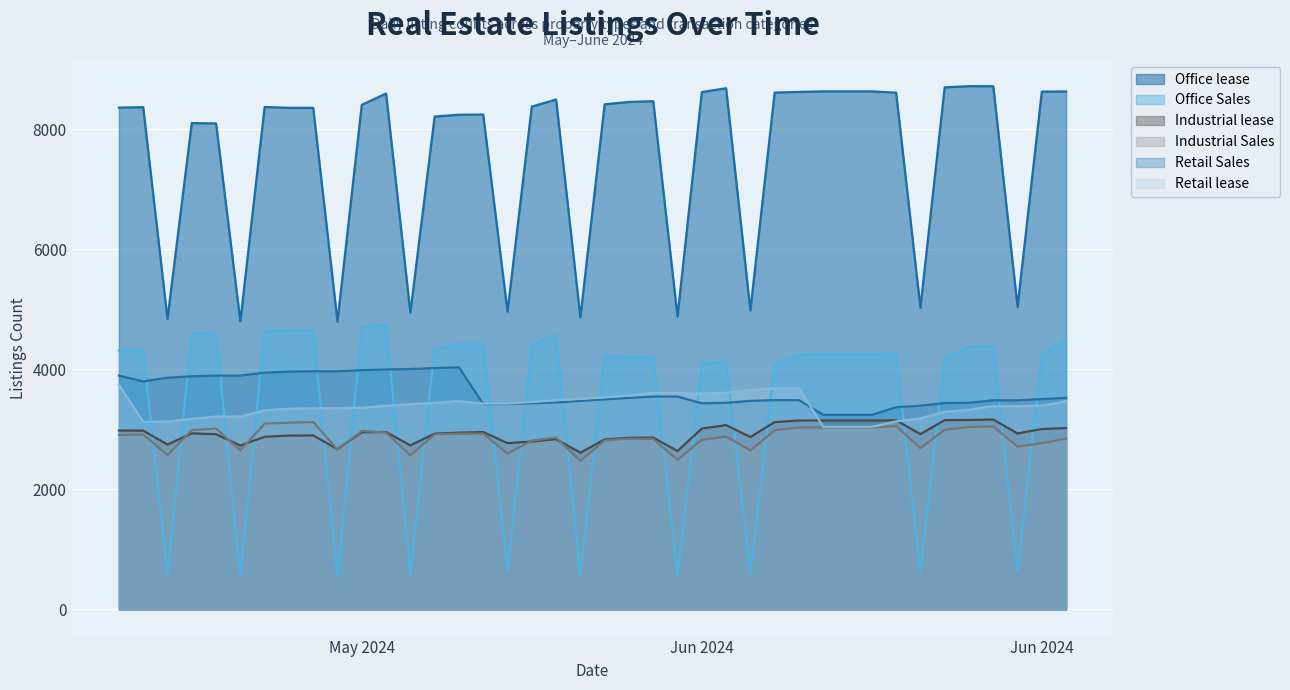

How many values in the Industrial lease series exceed 2932?

19